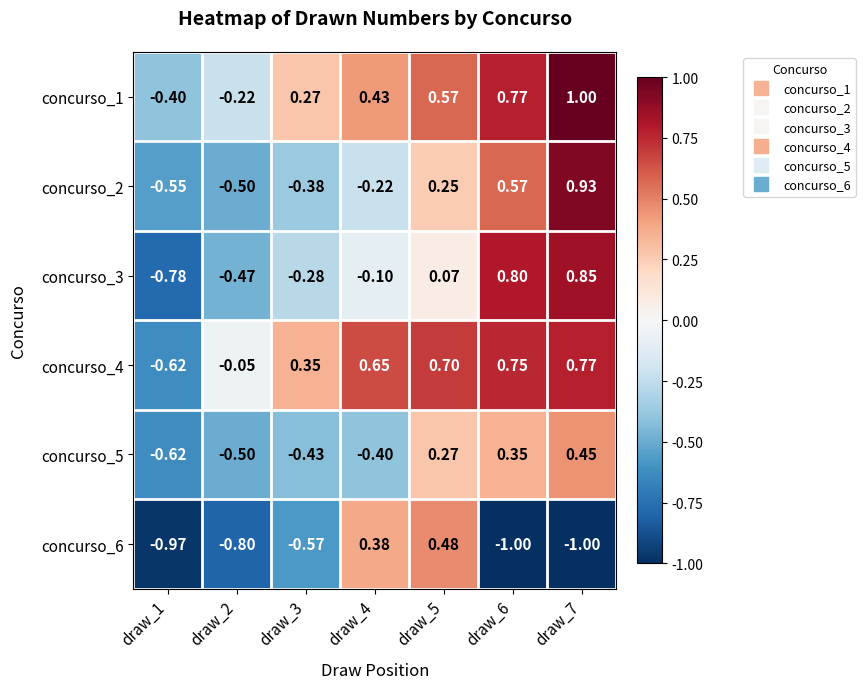

Reading right to left, list all the values displayed in this chart.

concurso_1: draw_7=1.0	draw_6=0.8	draw_5=0.6	draw_4=0.4	draw_3=0.3	draw_2=-0.2	draw_1=-0.4
concurso_2: draw_7=0.9	draw_6=0.6	draw_5=0.2	draw_4=-0.2	draw_3=-0.4	draw_2=-0.5	draw_1=-0.6
concurso_3: draw_7=0.8	draw_6=0.8	draw_5=0.1	draw_4=-0.1	draw_3=-0.3	draw_2=-0.5	draw_1=-0.8
concurso_4: draw_7=0.8	draw_6=0.8	draw_5=0.7	draw_4=0.7	draw_3=0.3	draw_2=-0.1	draw_1=-0.6
concurso_5: draw_7=0.5	draw_6=0.3	draw_5=0.3	draw_4=-0.4	draw_3=-0.4	draw_2=-0.5	draw_1=-0.6
concurso_6: draw_7=-1.0	draw_6=-1.0	draw_5=0.5	draw_4=0.4	draw_3=-0.6	draw_2=-0.8	draw_1=-1.0